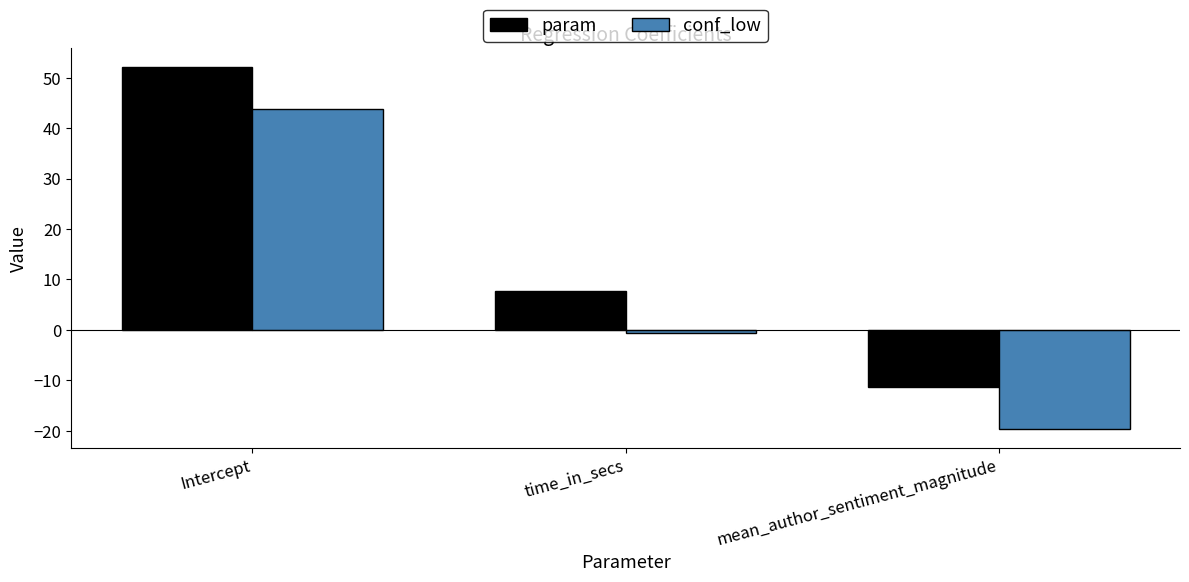

How many negative values does the conf_low series have?

2